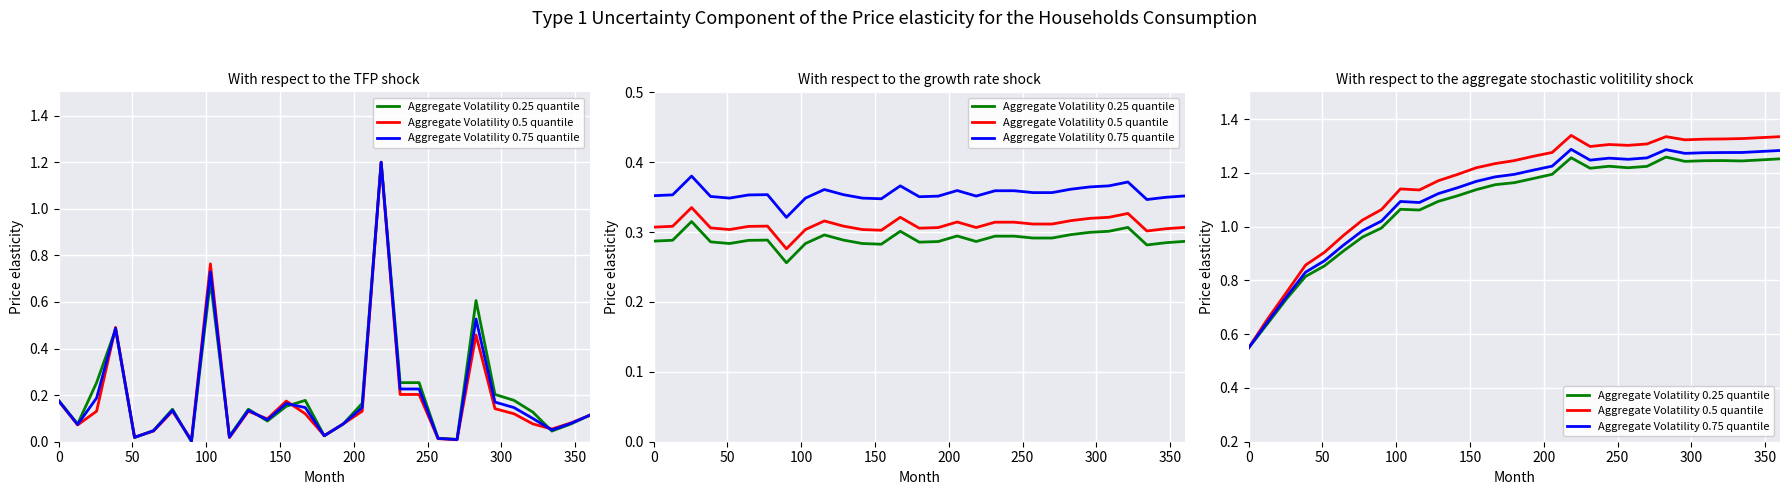

How many values in the Aggregate Volatility 0.25 quantile series are below 1?

8